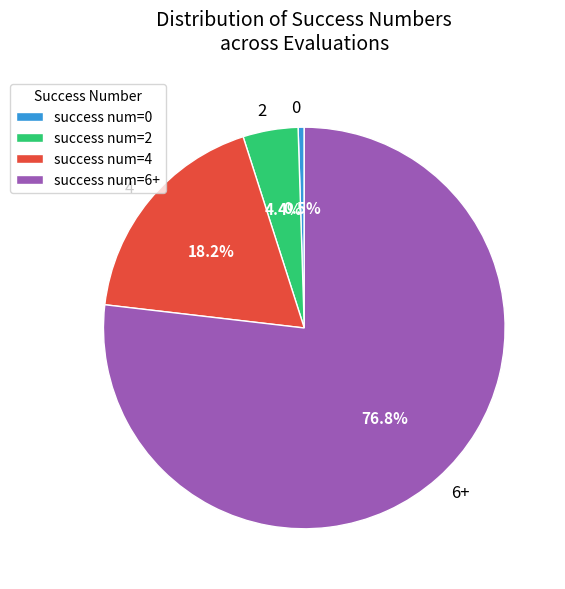

Which has a higher value, 6+ or 2?

6+